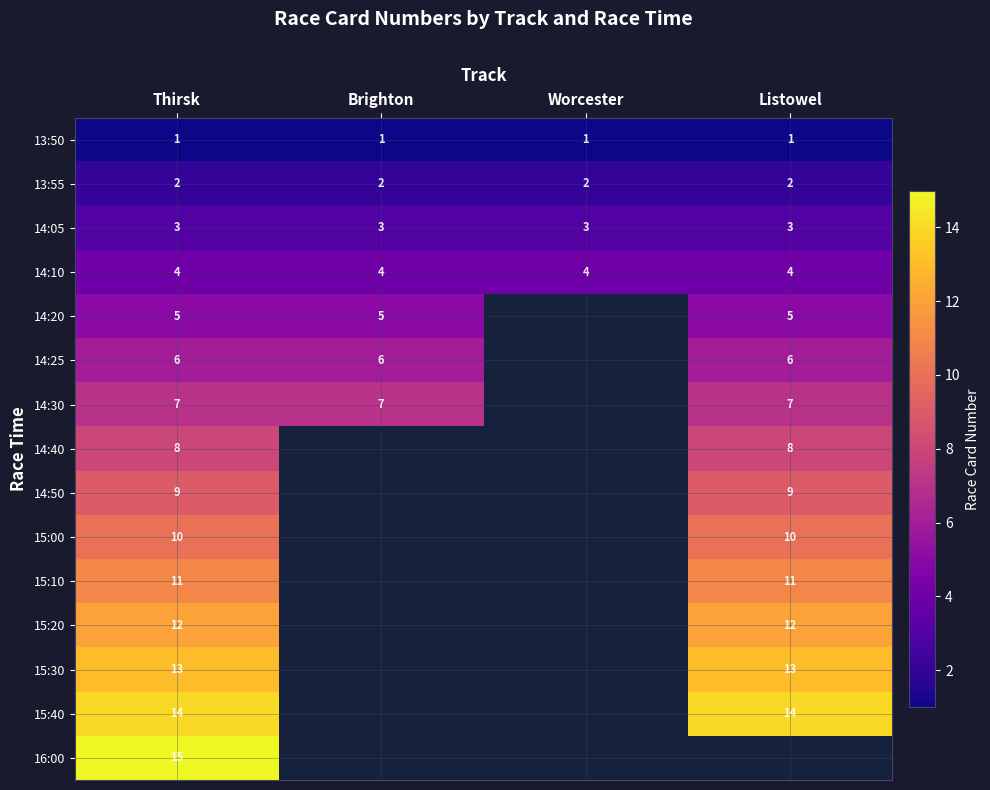

Which label corresponds to the largest value in the chart?

Thirsk